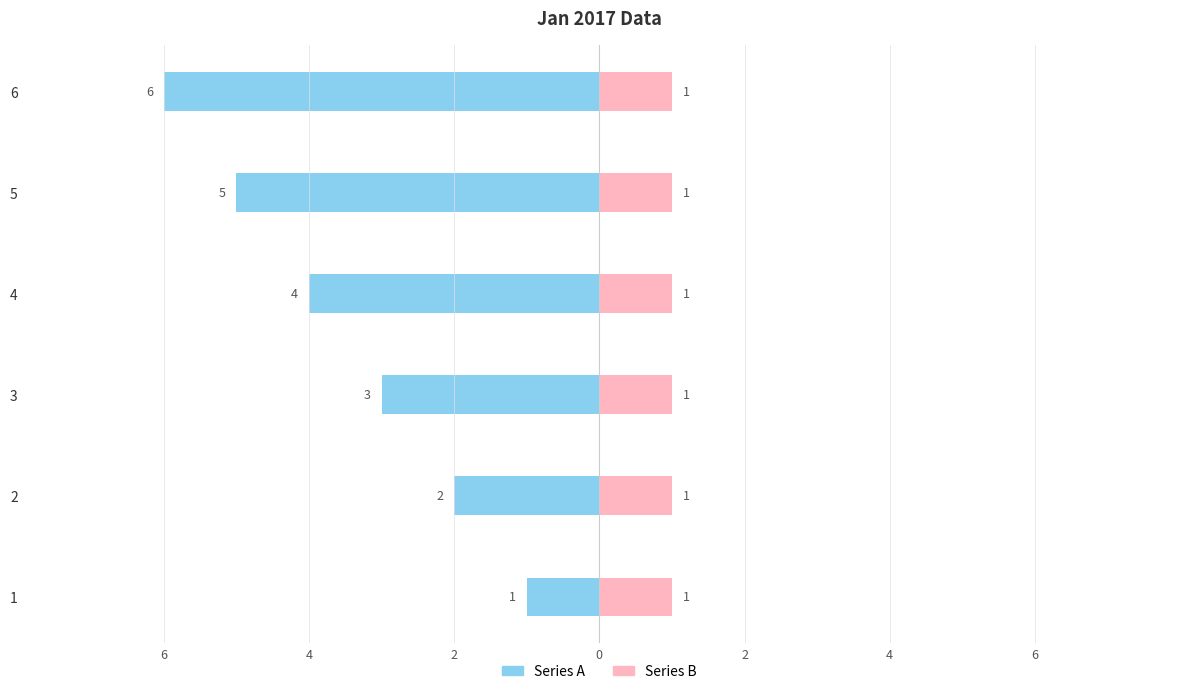

At which label does Series B reach its minimum?

6